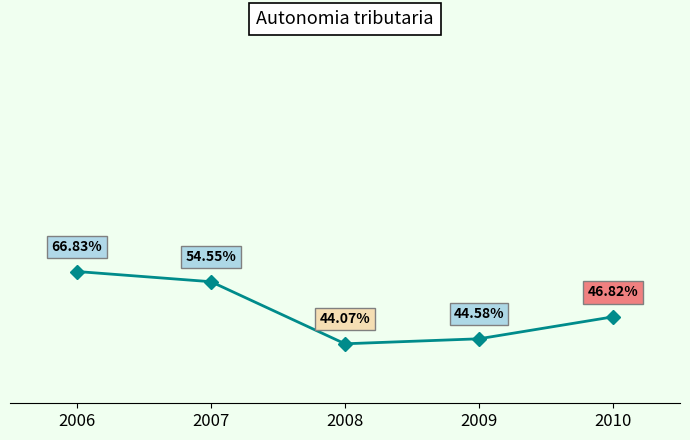

List the labels in order of value, largest first.

2006, 2007, 2010, 2009, 2008